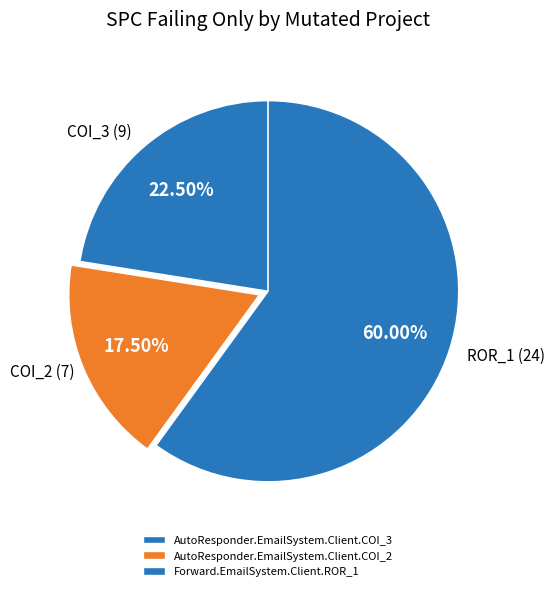

To the nearest percent, what is the average slice percentage?

33%